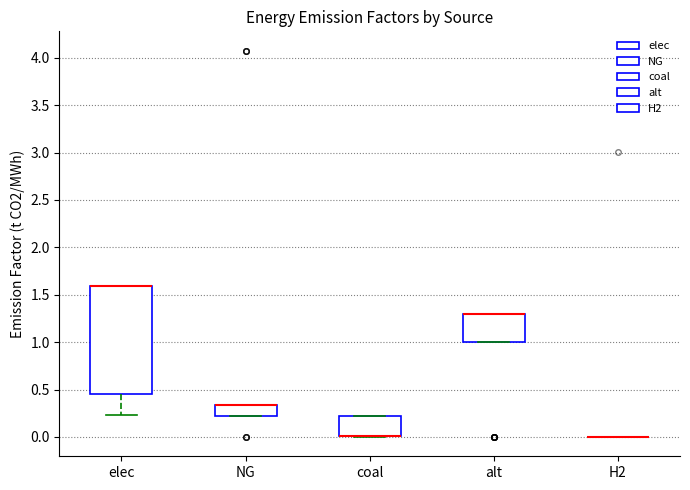

Where does the lower whisker of the box for elec end on the y-axis? The values are not printed on the chart, so give them approximately, as read against the axis.

0.25